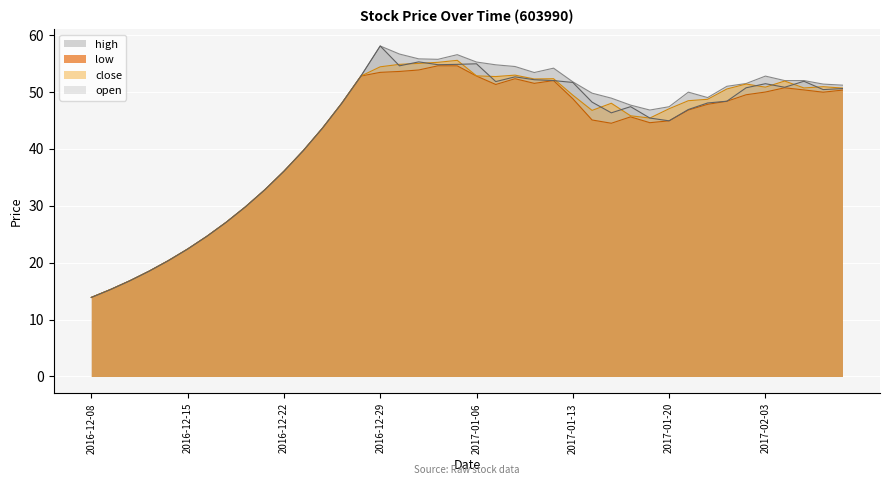

Where is the first local maximum for low?

2017-01-04